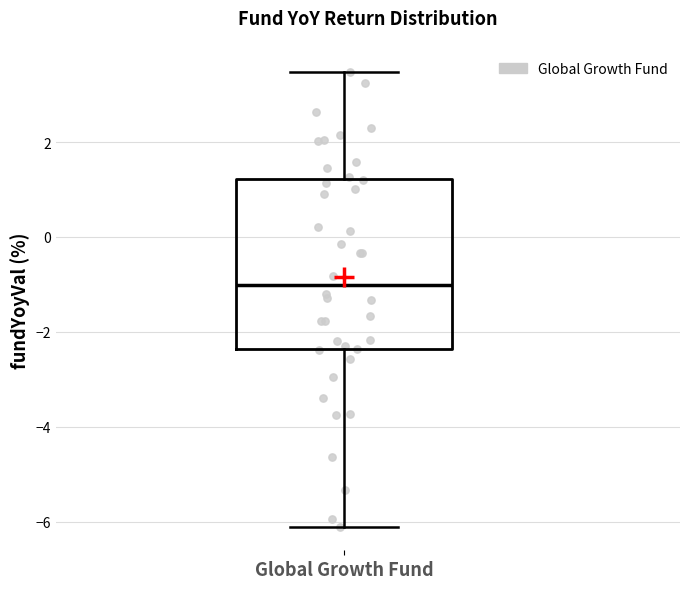

Transcribe this box plot: give where the median line is, the range the box spans, and where the two whiskers end, as read against the y-axis. The values are not printed on the chart, so give them approximately, as read against the axis.

median -1.0, box -2.4 to 1.2, whiskers -6.2 to 3.4